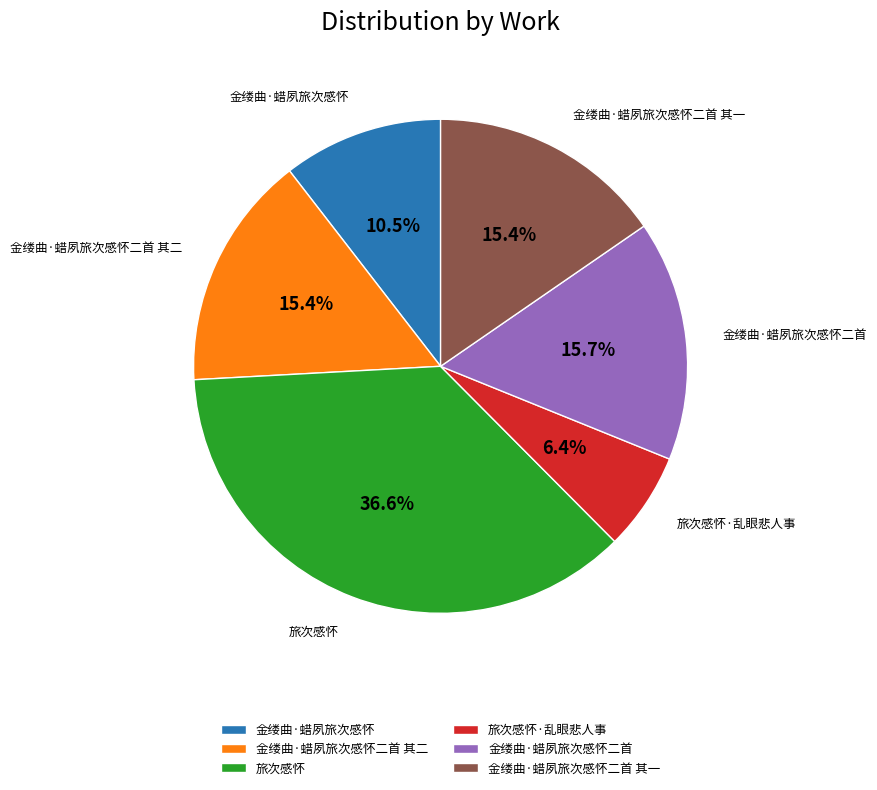

Combined, what portion of the pie is 金缕曲·蜡夙旅次感怀二首 其一 and 旅次感怀?

52.0%